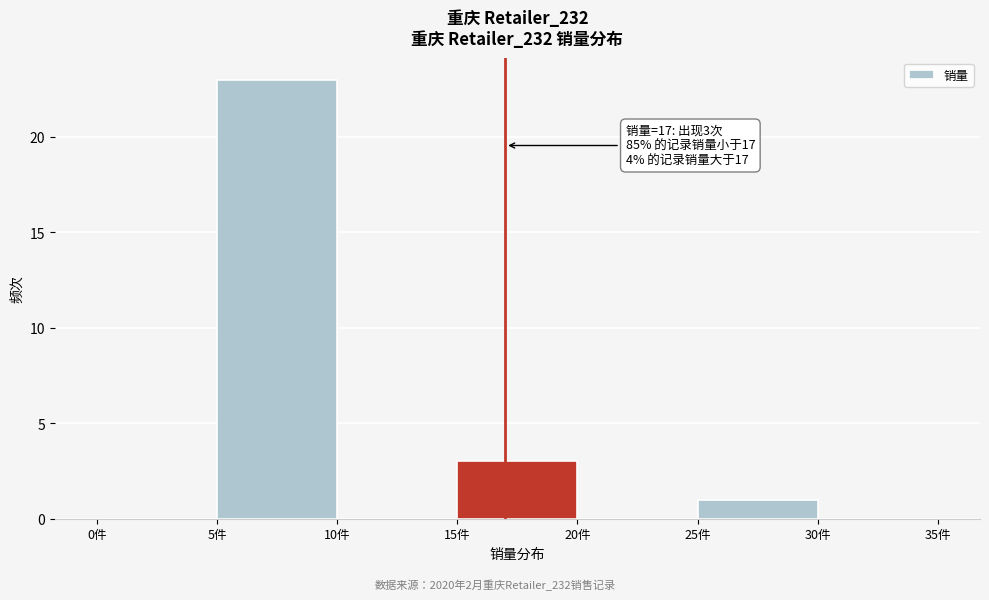

Which range on the x-axis has the tallest bar?

5 to 10